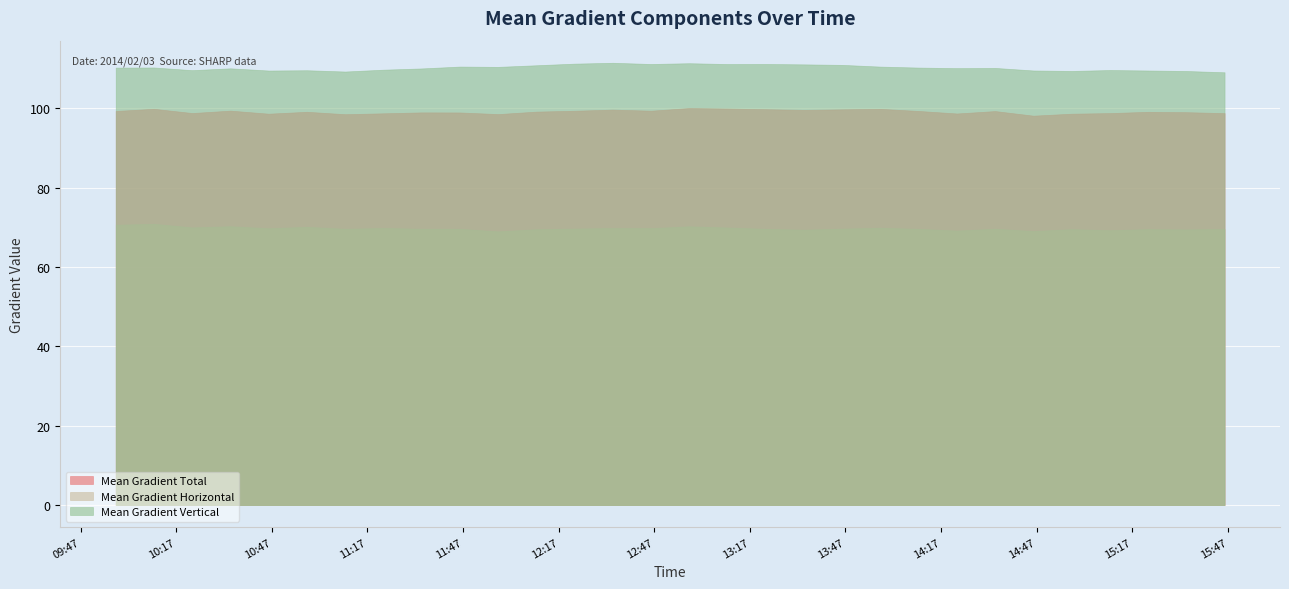

At how many categories does at least one series exceed 101?

30